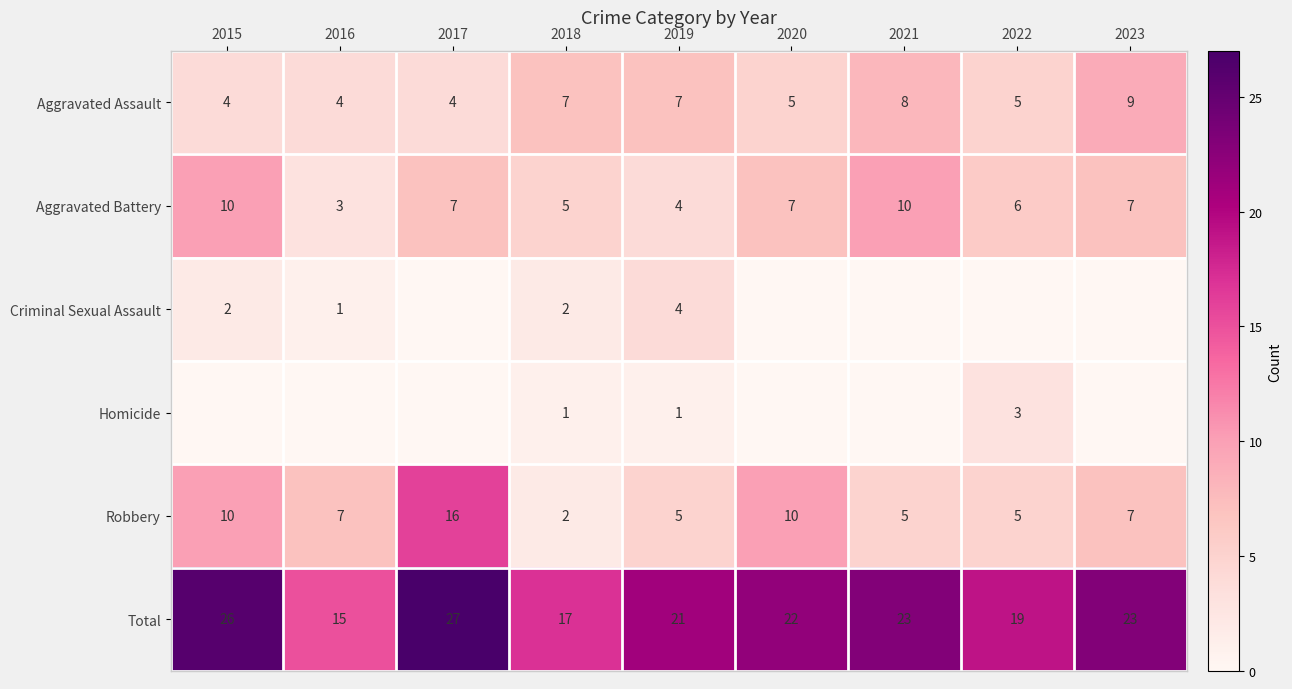

What is the sum of all Robbery values?

67